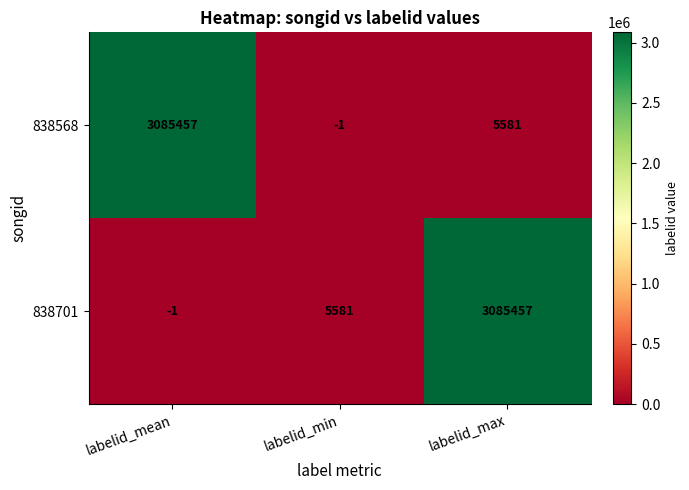

What is the spread (max minus min) of values at labelid_min?

5582